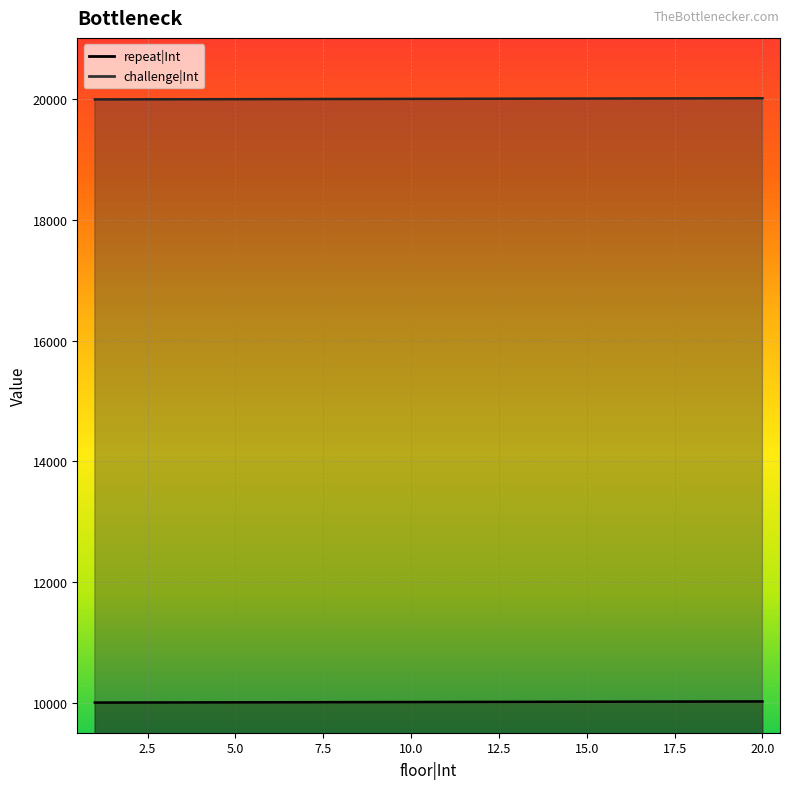

What is the value of the challenge|Int point at the 12th from the left?

20012